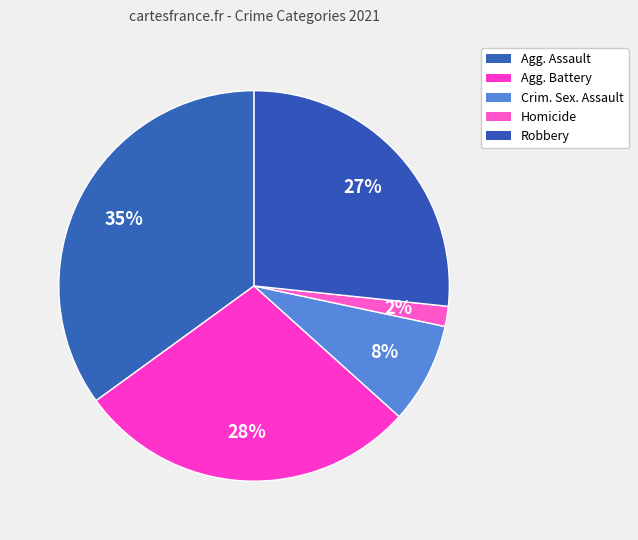

Rank the categories by value from lowest to highest.

Homicide, Criminal Sexual Assault, Robbery, Aggravated Battery, Aggravated Assault